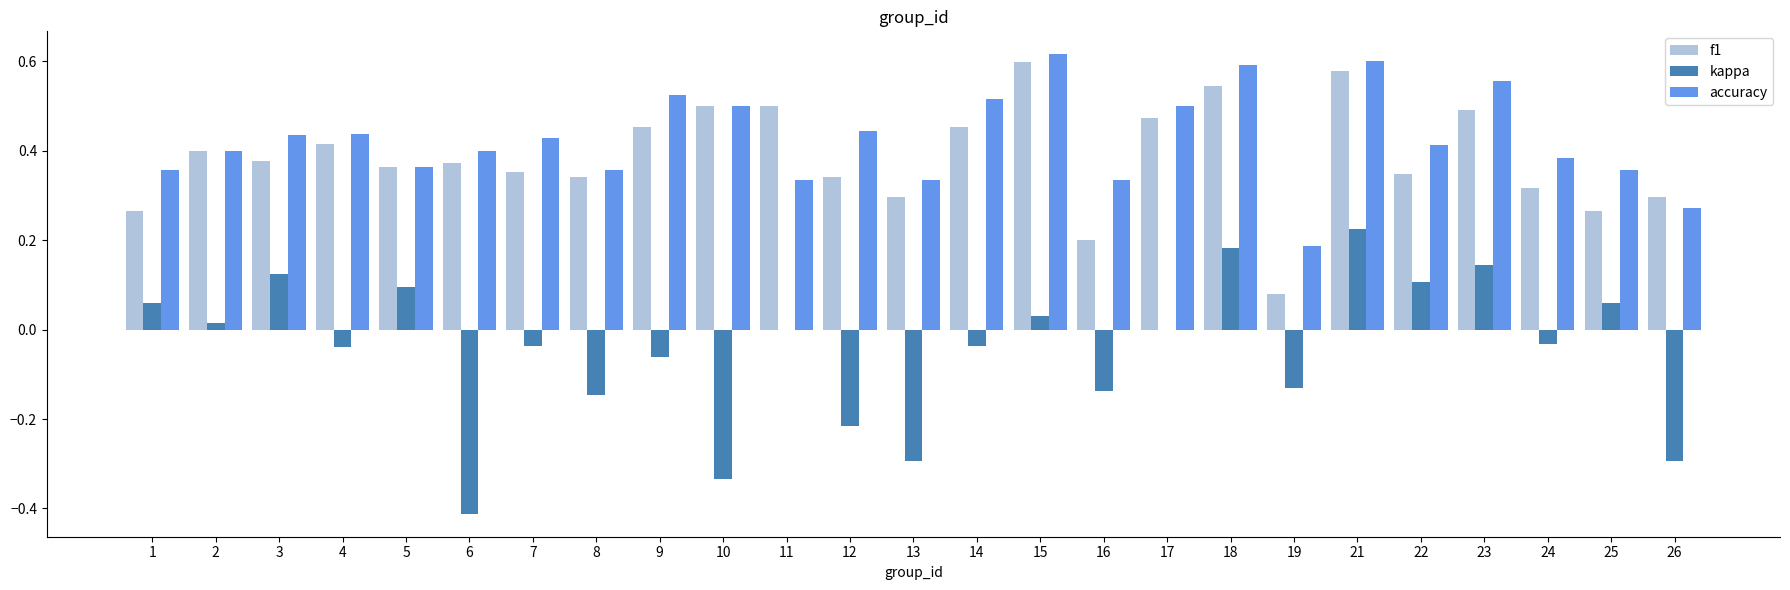

At which category is the sum across all series the highest?

21